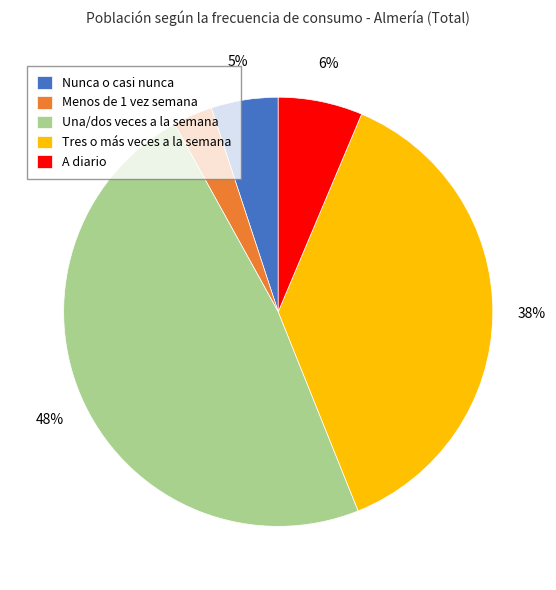

Which category has the smallest portion of the pie?

Menos de 1 vez semana